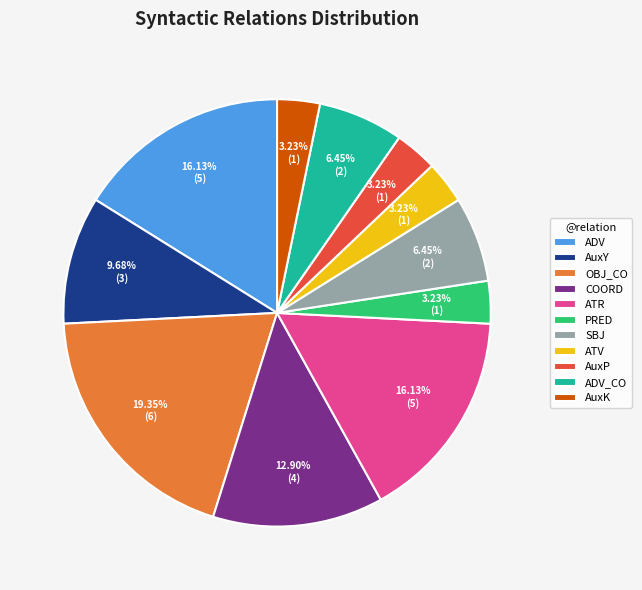

Does AuxY account for over 50% of the chart?

No